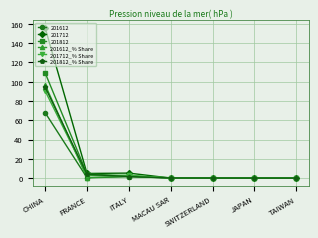

True or false: 201812 has a value of 0.0 at JAPAN.

True